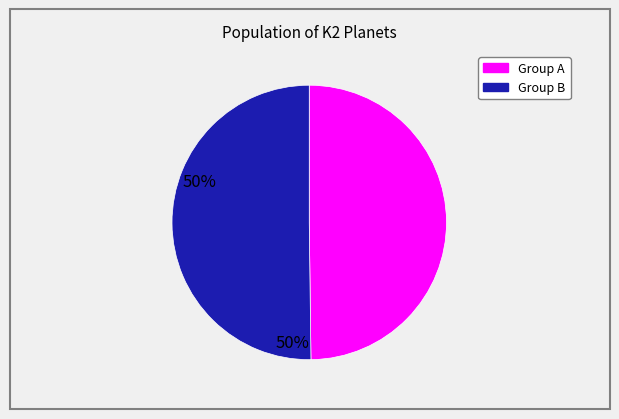

Count the number of slices in the pie.

2